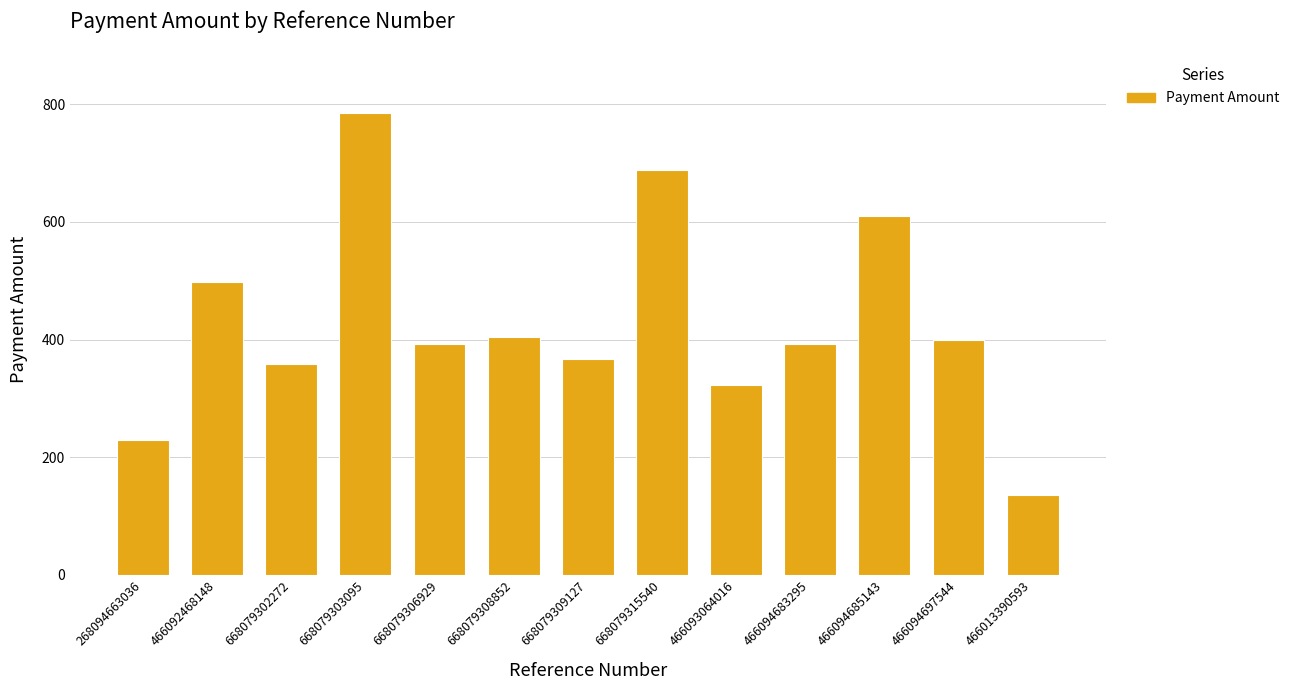

True or false: the data shows 228.7 at 268094663036.

True